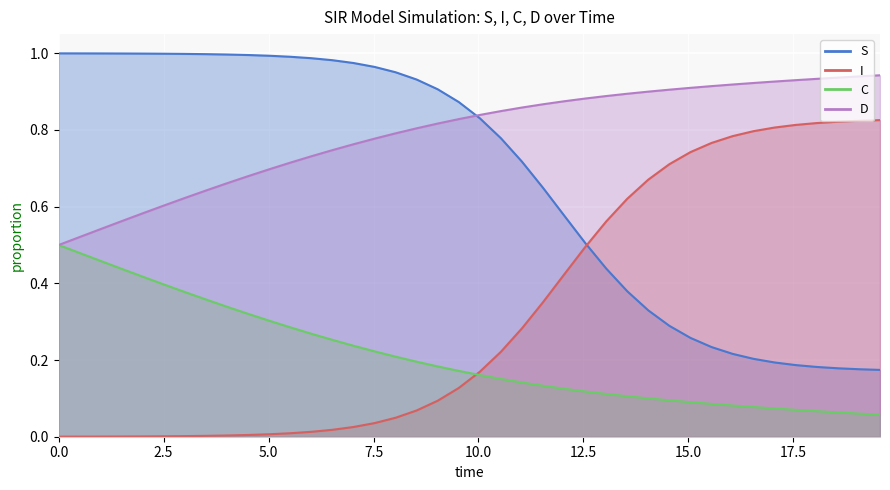

What is the highest value of the C series?

0.5